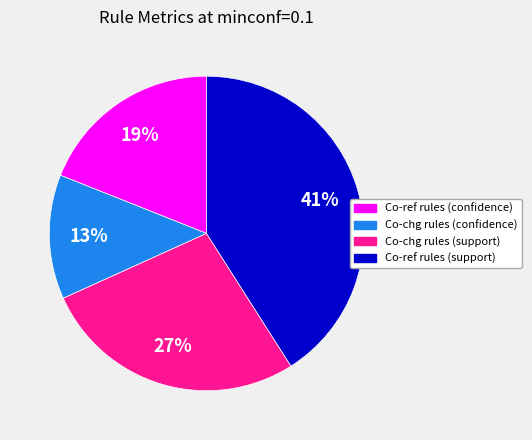

True or false: Co-ref rules (confidence) accounts for 26% of the total.

False